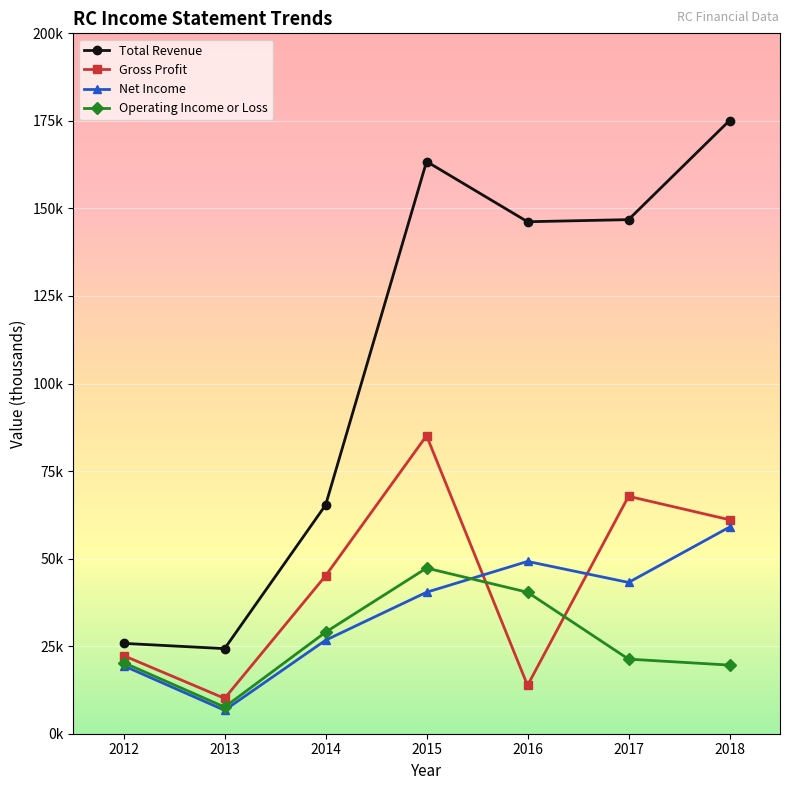

List the series in order of their peak value, highest first.

Total Revenue, Gross Profit, Net Income, Operating Income or Loss